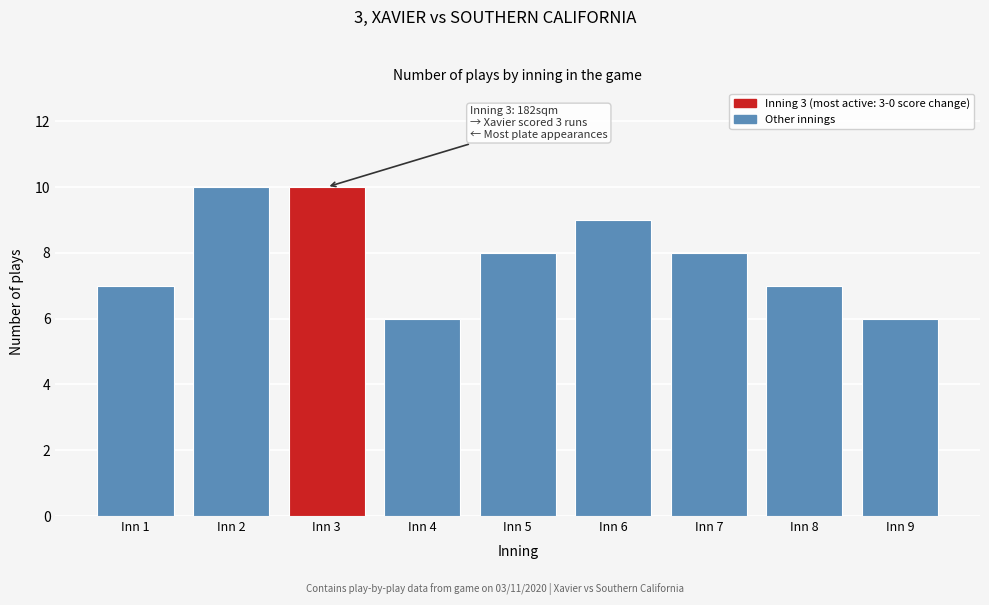

Reading left to right, transcribe all the data shown in this chart.

7	10	10	6	8	9	8	7	6